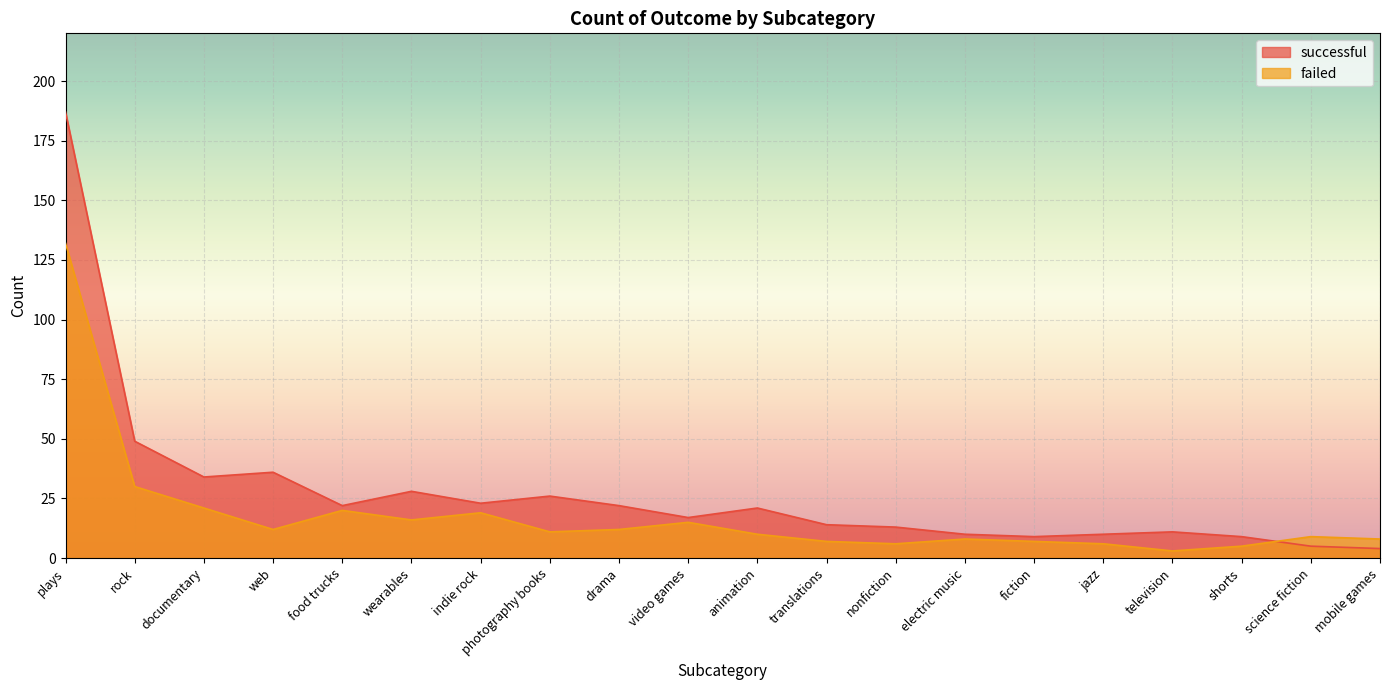

What is the difference between the failed values at documentary and wearables?

5